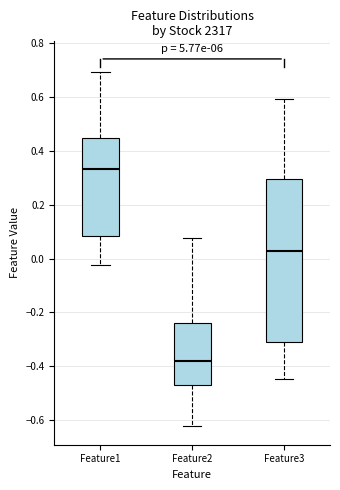

Which box has the highest median line?

Feature1